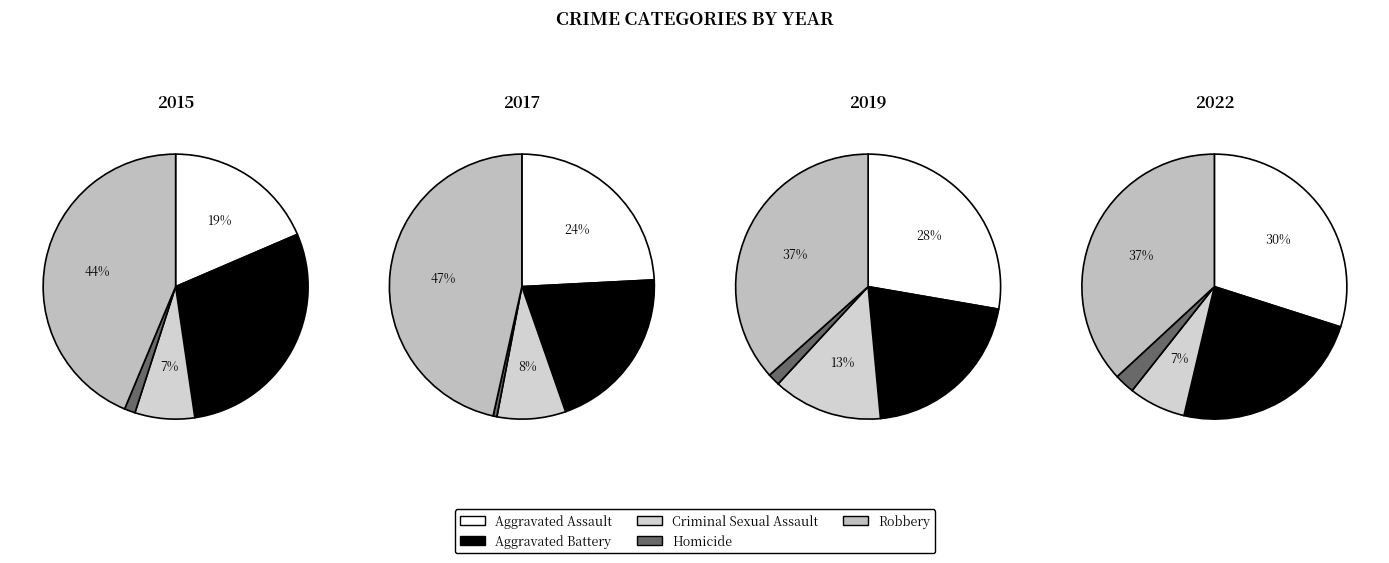

The 2022 slice represents 22% of the pie. True or false?

False